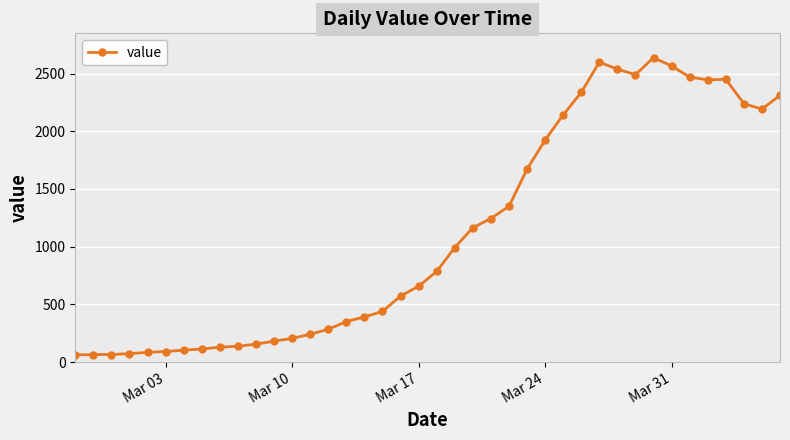

True or false: the data has more than 0 interior local peaks.

True